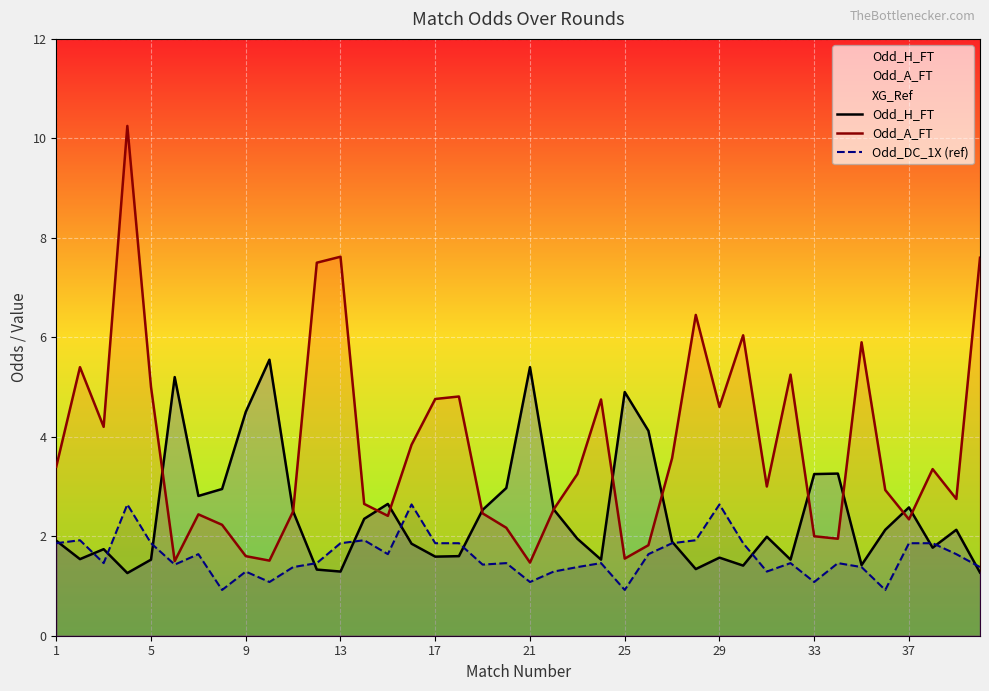

At how many categories does at least one series exceed 9?

1